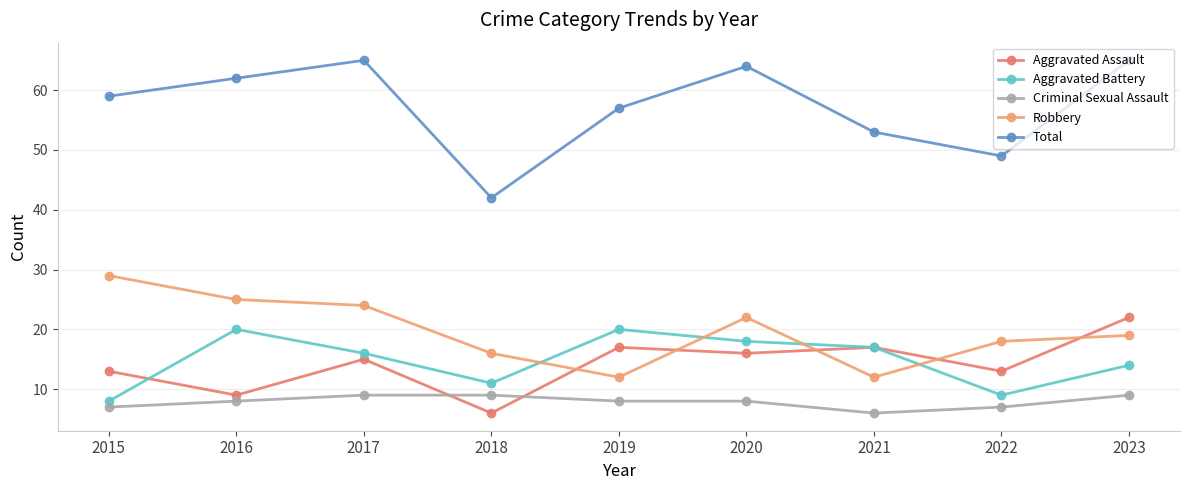

Read the Criminal Sexual Assault value at 2021.

6